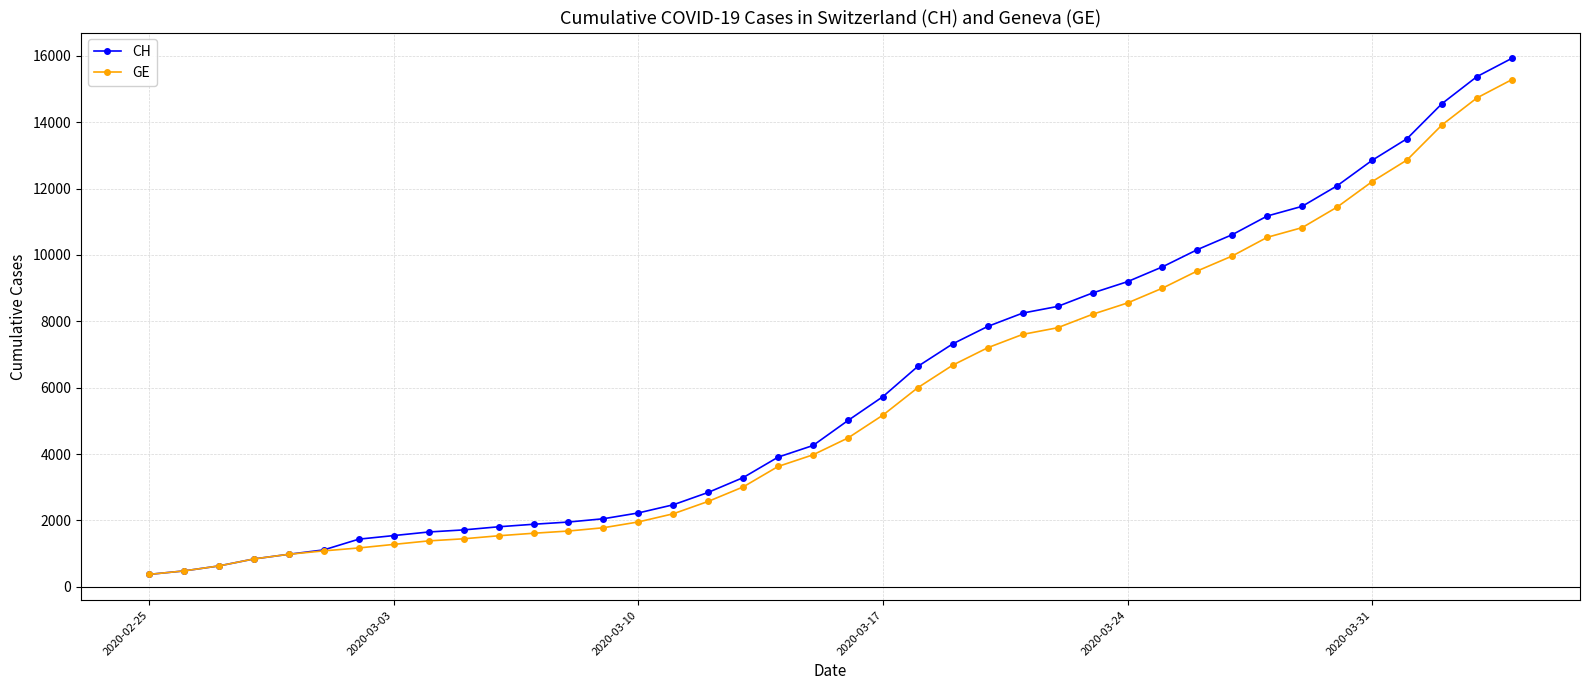

Count the number of categories in the chart.

40